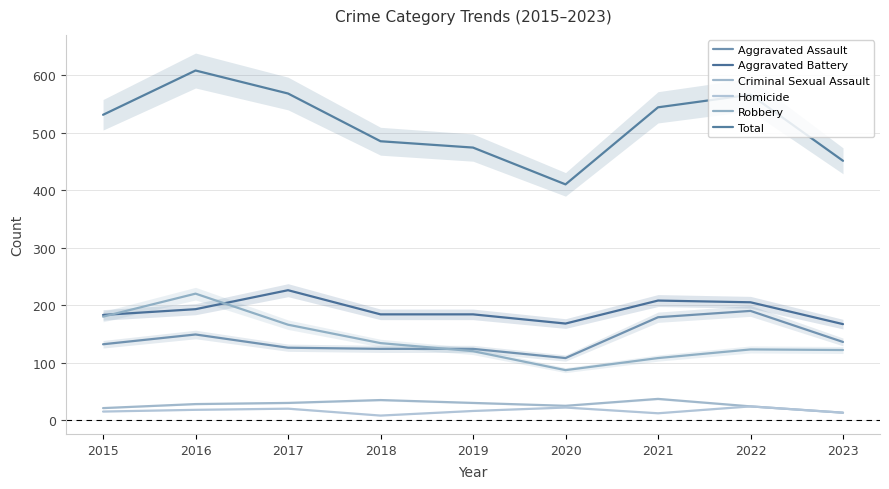

What is the value of the Criminal Sexual Assault point at the 2nd from the left?

28